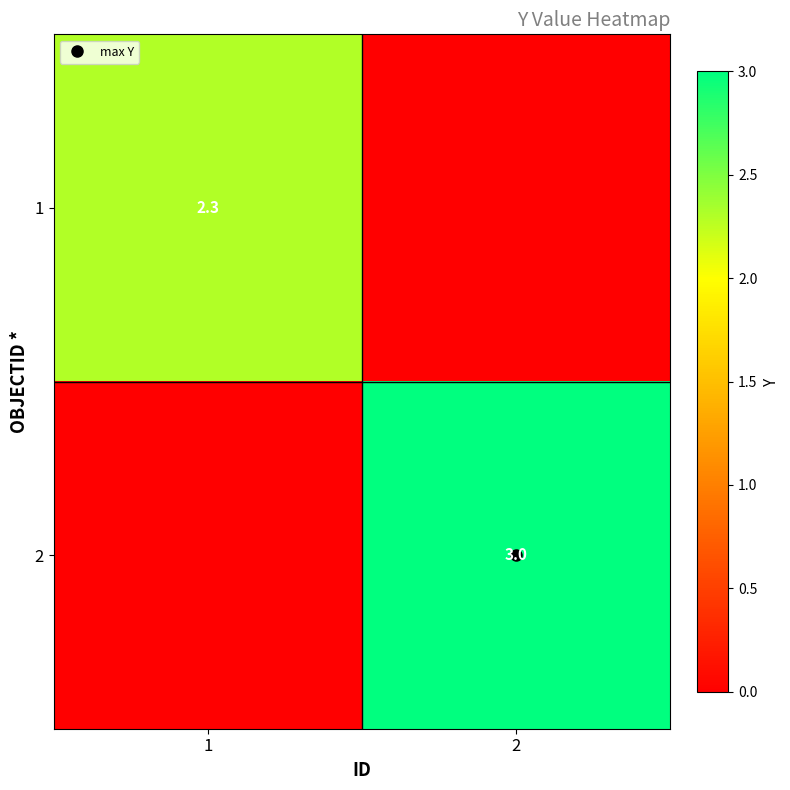

At which category is the sum across all series the highest?

2